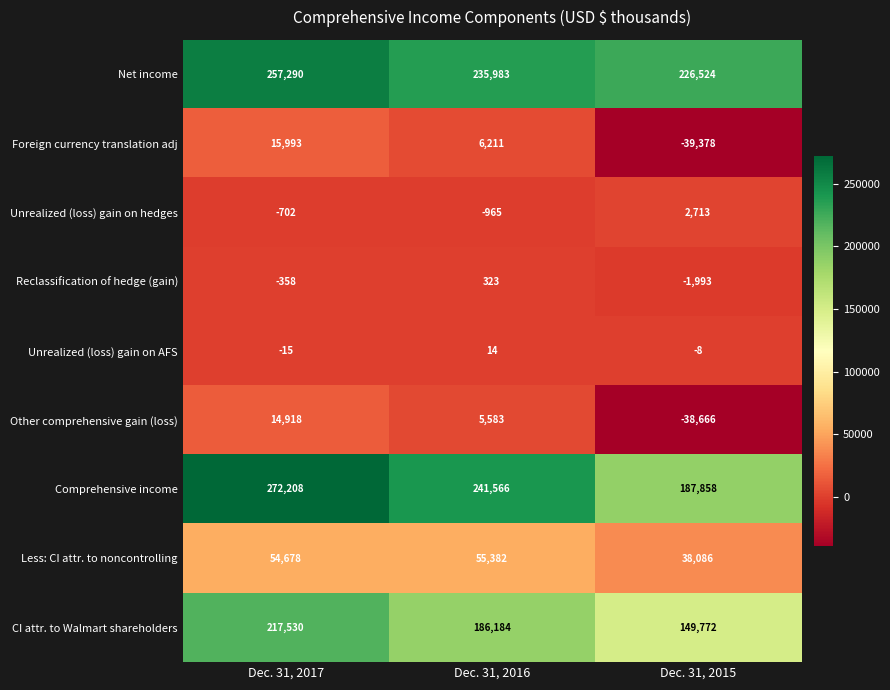

At how many categories does at least one series exceed 44347?

3